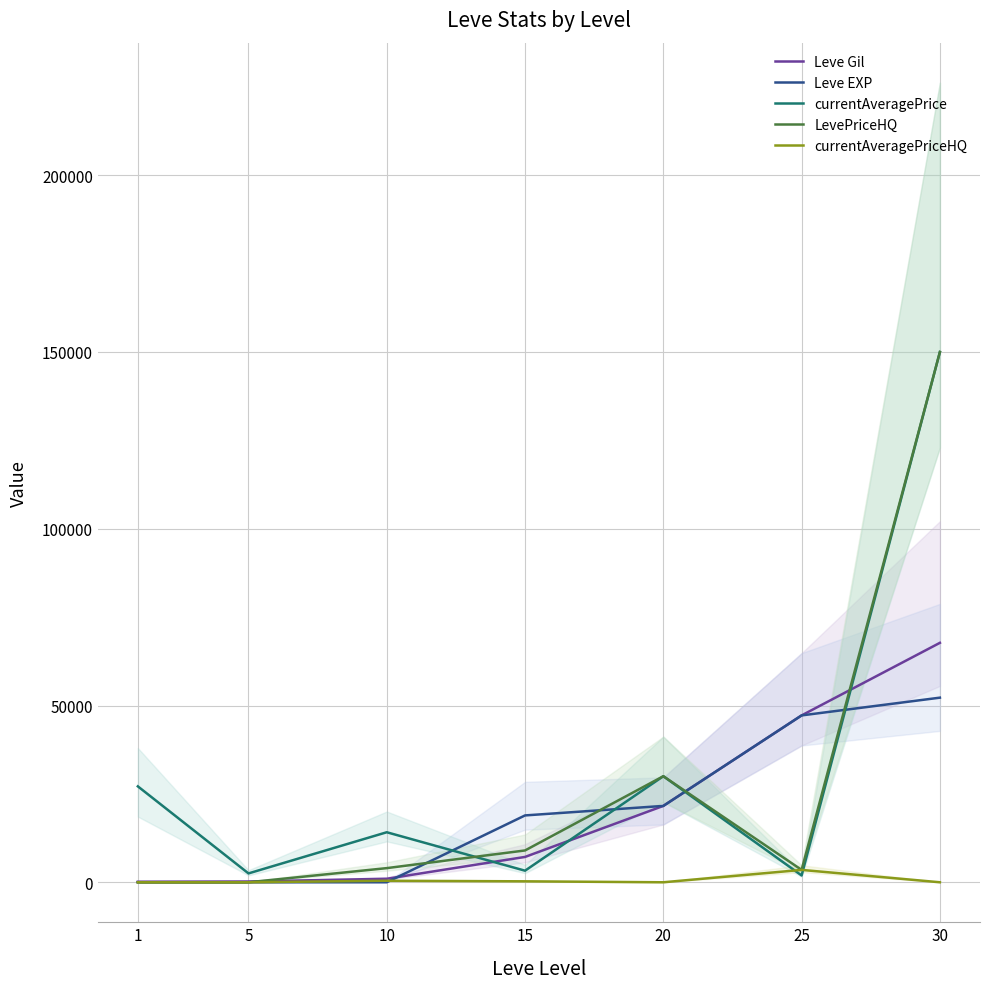

True or false: currentAveragePrice has more than 2 interior local peaks.

False